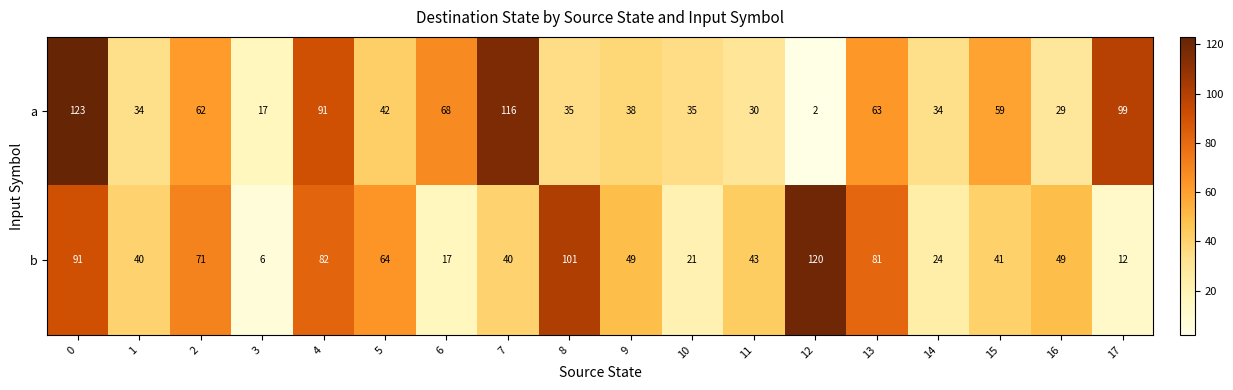

What is the sum of the b values at 9 and 6?

66